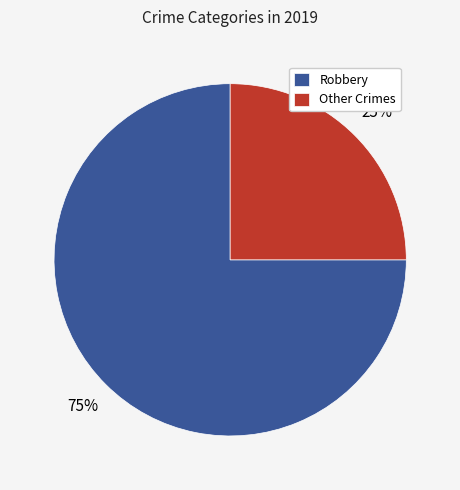

To the nearest percent, what is the average slice percentage?

50%